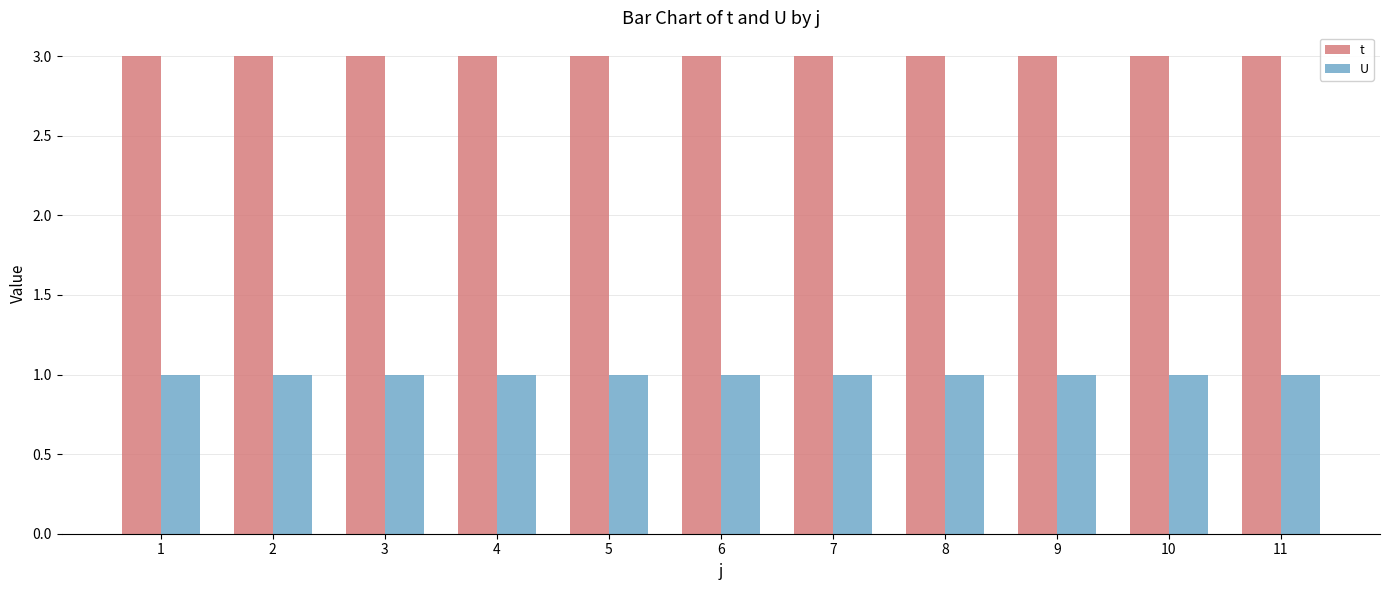

What is the average value of the t series?

3